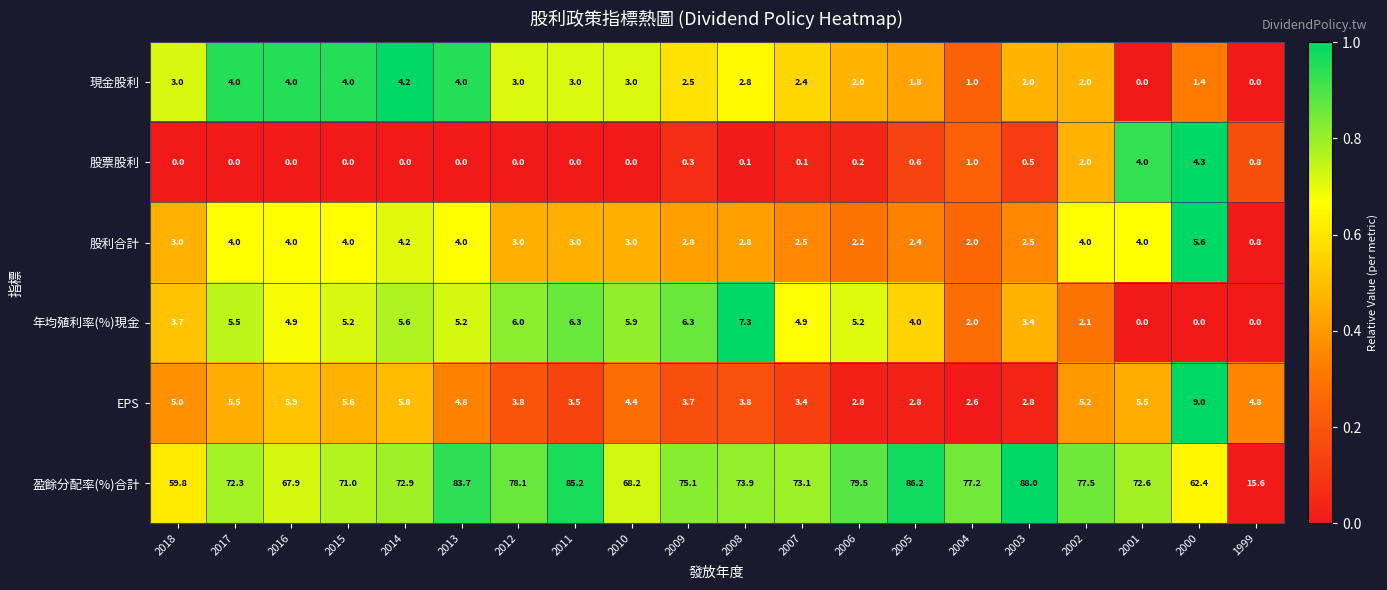

Rank the series at 2005 from lowest to highest value.

股票股利, 現金股利, 股利合計, EPS, 年均殖利率(%)現金, 盈餘分配率(%)合計